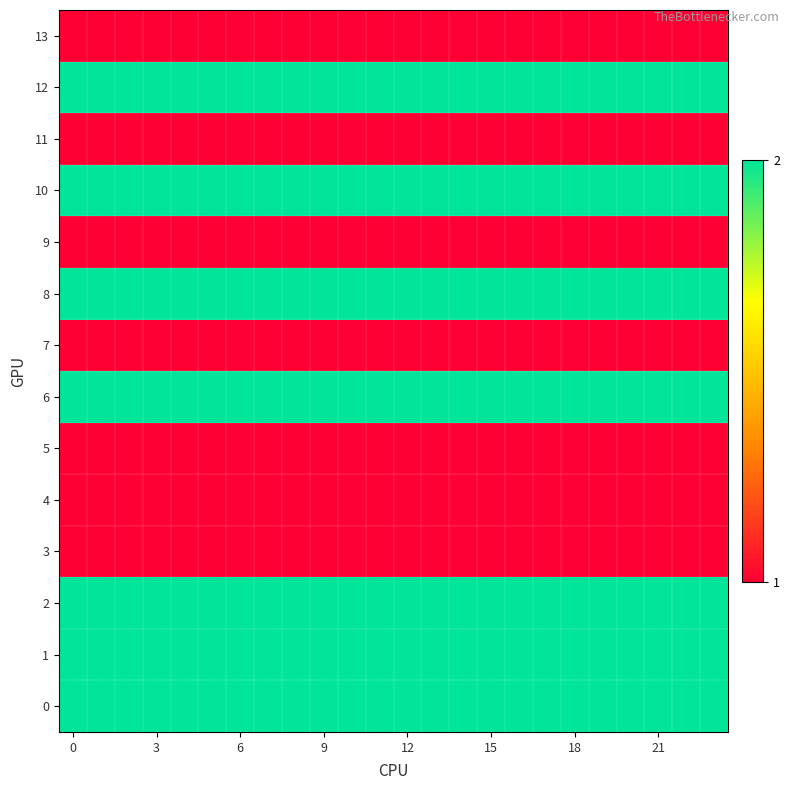

Reading right to left, what are all the values shown in this chart?

row_0: 2	2	2	2	2	2	2	2	2	2	2	2	2	2	2	2	2	2	2	2	2	2	2	2
row_1: 2	2	2	2	2	2	2	2	2	2	2	2	2	2	2	2	2	2	2	2	2	2	2	2
row_2: 2	2	2	2	2	2	2	2	2	2	2	2	2	2	2	2	2	2	2	2	2	2	2	2
row_3: 1	1	1	1	1	1	1	1	1	1	1	1	1	1	1	1	1	1	1	1	1	1	1	1
row_4: 1	1	1	1	1	1	1	1	1	1	1	1	1	1	1	1	1	1	1	1	1	1	1	1
row_5: 1	1	1	1	1	1	1	1	1	1	1	1	1	1	1	1	1	1	1	1	1	1	1	1
row_6: 2	2	2	2	2	2	2	2	2	2	2	2	2	2	2	2	2	2	2	2	2	2	2	2
row_7: 1	1	1	1	1	1	1	1	1	1	1	1	1	1	1	1	1	1	1	1	1	1	1	1
row_8: 2	2	2	2	2	2	2	2	2	2	2	2	2	2	2	2	2	2	2	2	2	2	2	2
row_9: 1	1	1	1	1	1	1	1	1	1	1	1	1	1	1	1	1	1	1	1	1	1	1	1
row_10: 2	2	2	2	2	2	2	2	2	2	2	2	2	2	2	2	2	2	2	2	2	2	2	2
row_11: 1	1	1	1	1	1	1	1	1	1	1	1	1	1	1	1	1	1	1	1	1	1	1	1
row_12: 2	2	2	2	2	2	2	2	2	2	2	2	2	2	2	2	2	2	2	2	2	2	2	2
row_13: 1	1	1	1	1	1	1	1	1	1	1	1	1	1	1	1	1	1	1	1	1	1	1	1